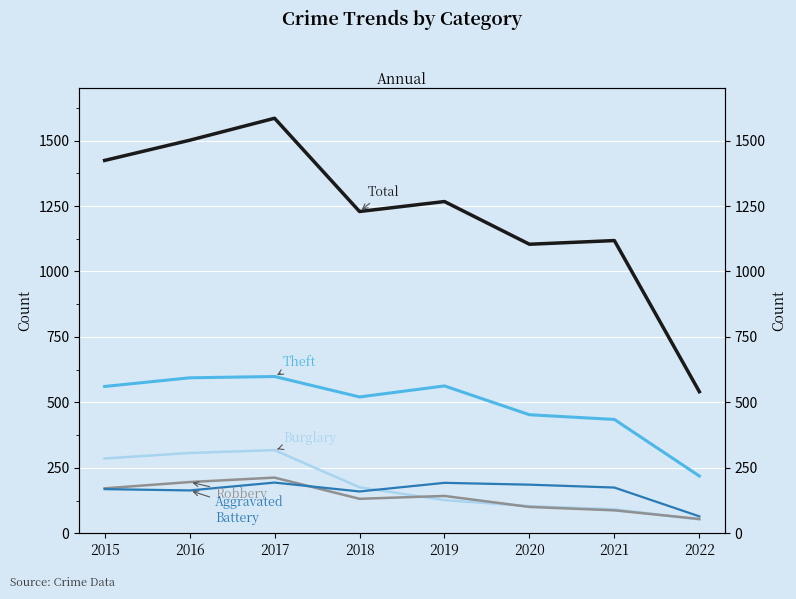

Rank the series by their maximum value, from lowest to highest.

Aggravated Battery, Robbery, Burglary, Theft, Total